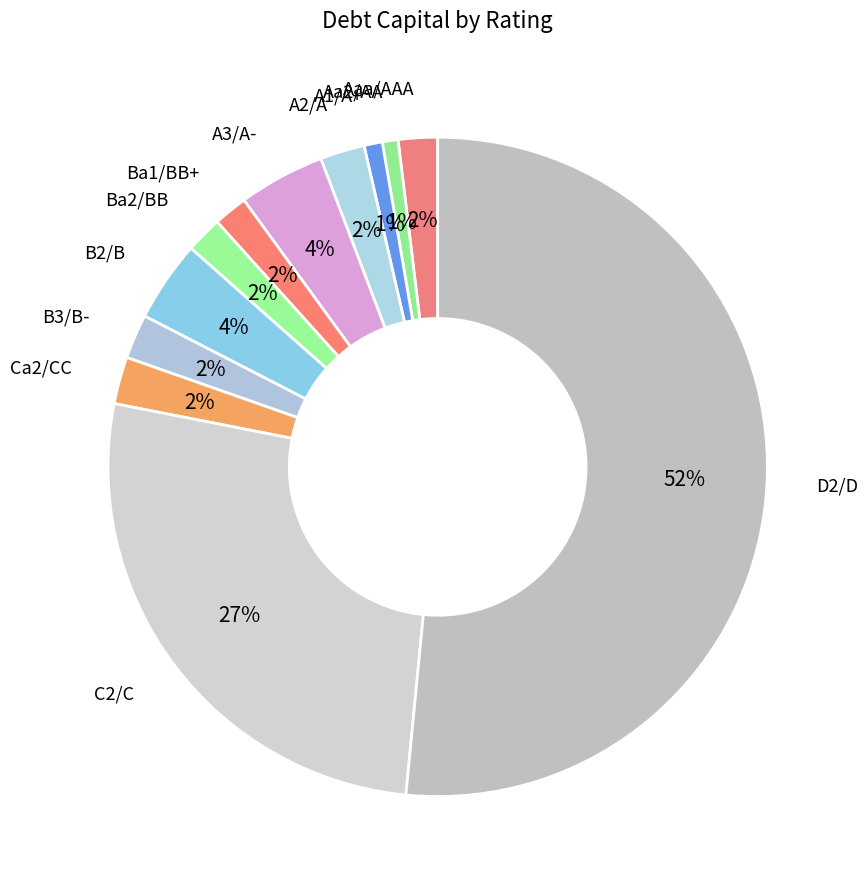

Count the number of slices in the pie.

12